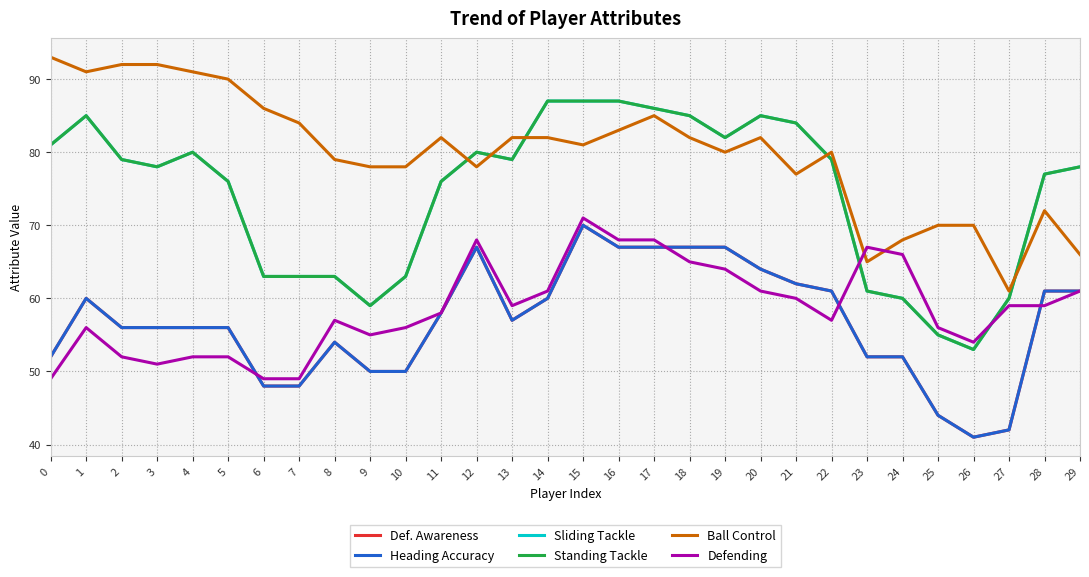

Is this an area chart (filled region under the line)?

No